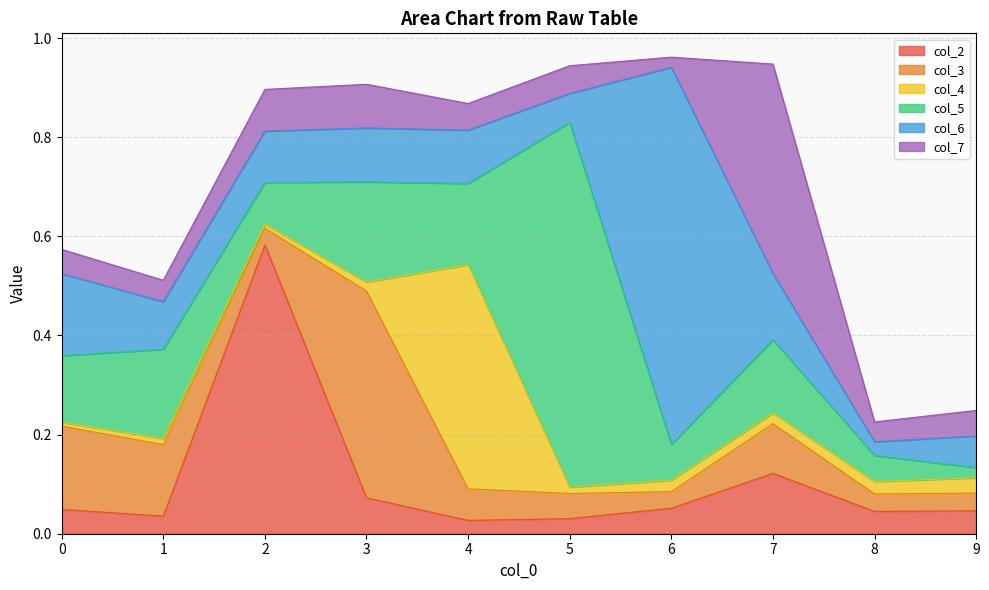

How many interior local valleys does the col_4 series have?

3